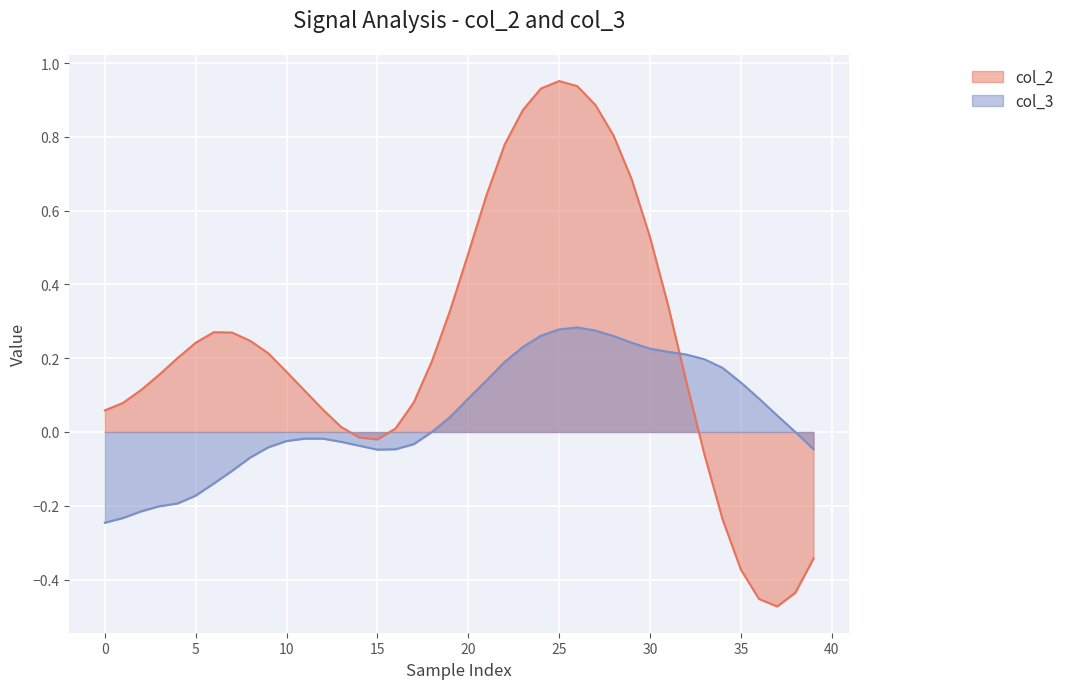

How many values in col_3 are above zero?

19